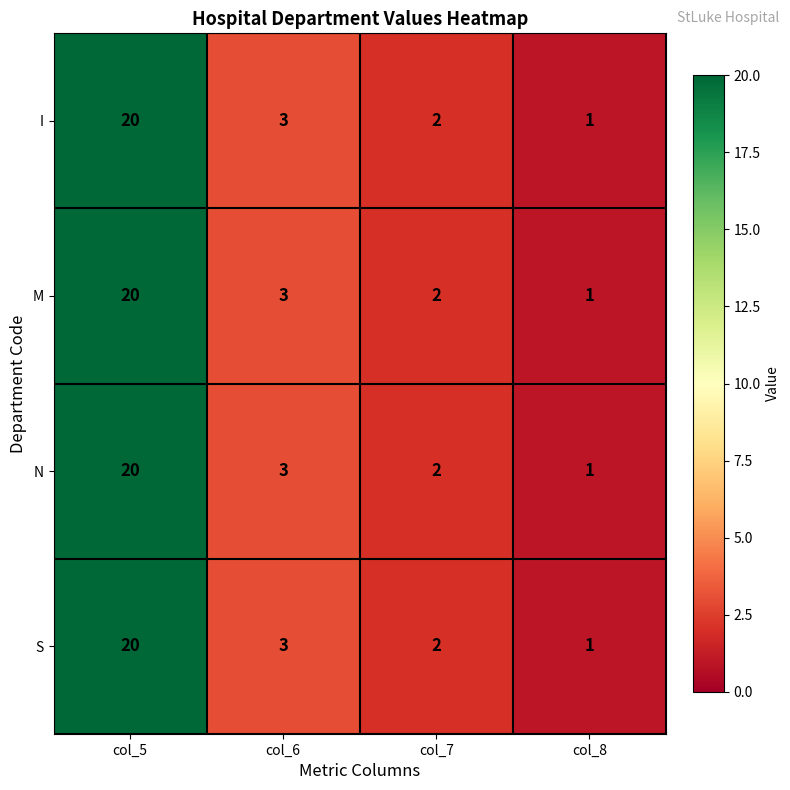

The value of N at col_6 is 3. True or false?

True